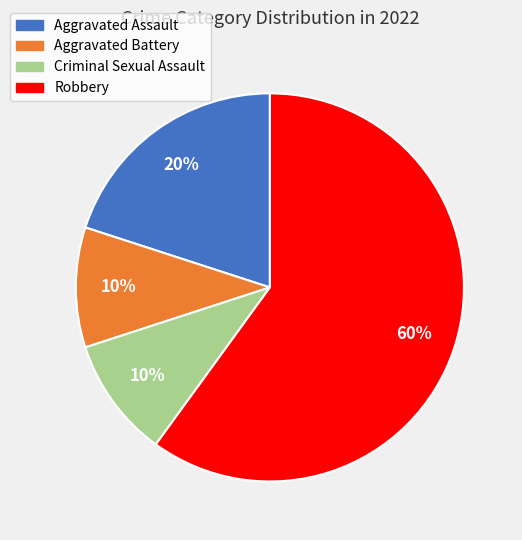

Combined, do Aggravated Battery and Robbery account for over 50%?

Yes